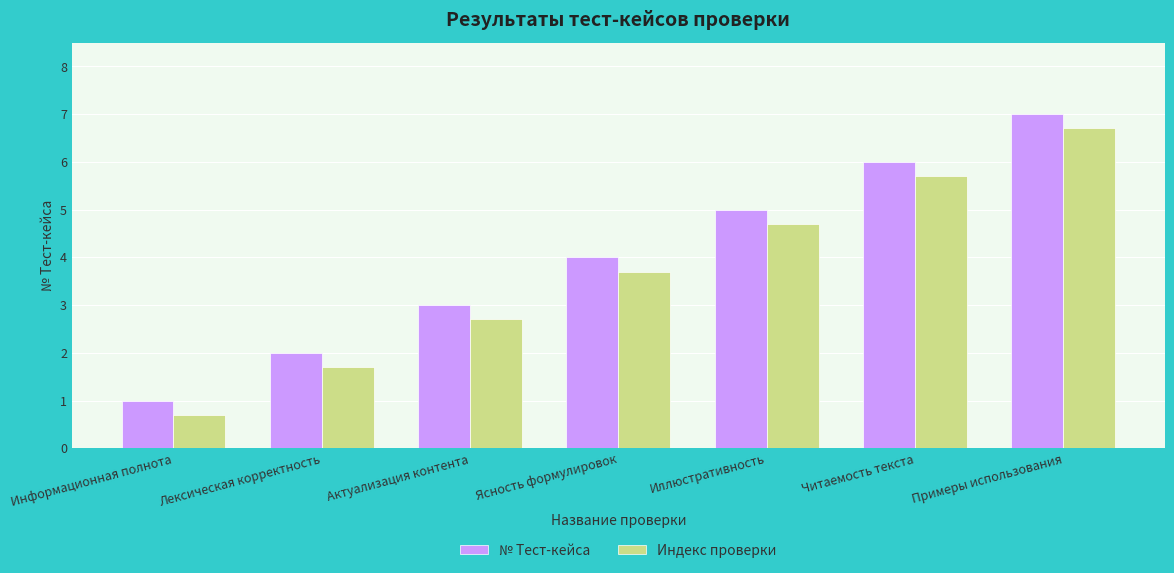

Is it true that № Тест-кейса equals 6.9 at Иллюстративность?

False